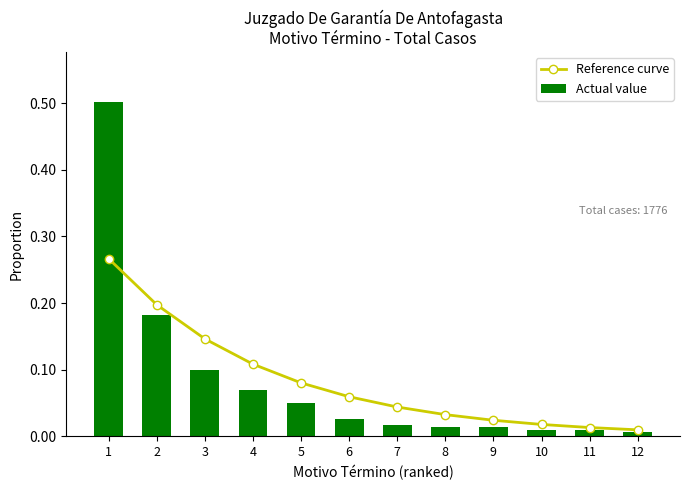

Which category has the highest value in the Actual value series?

1